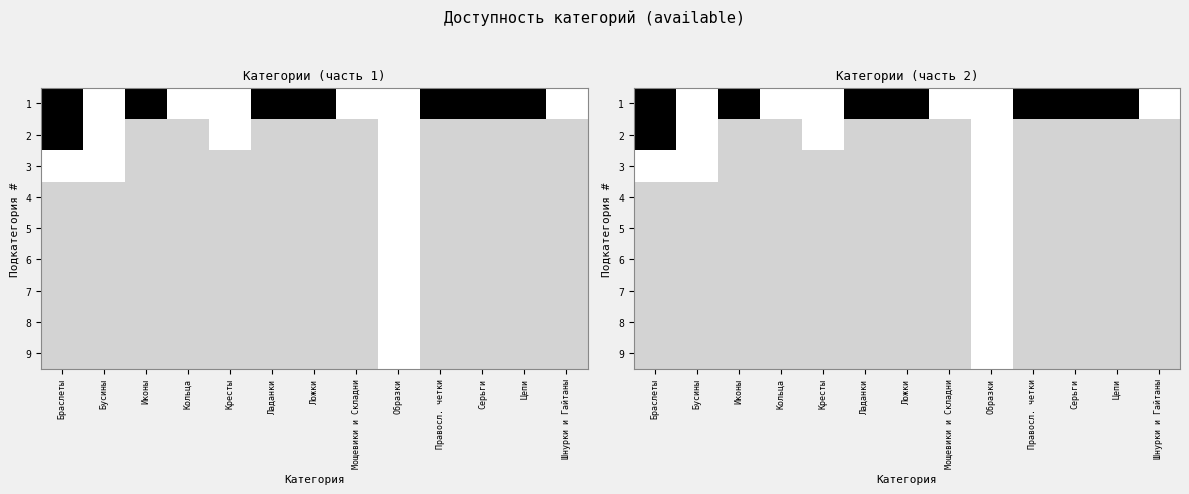

What is the difference between the second highest and minimum values in the 1 series?

1.0